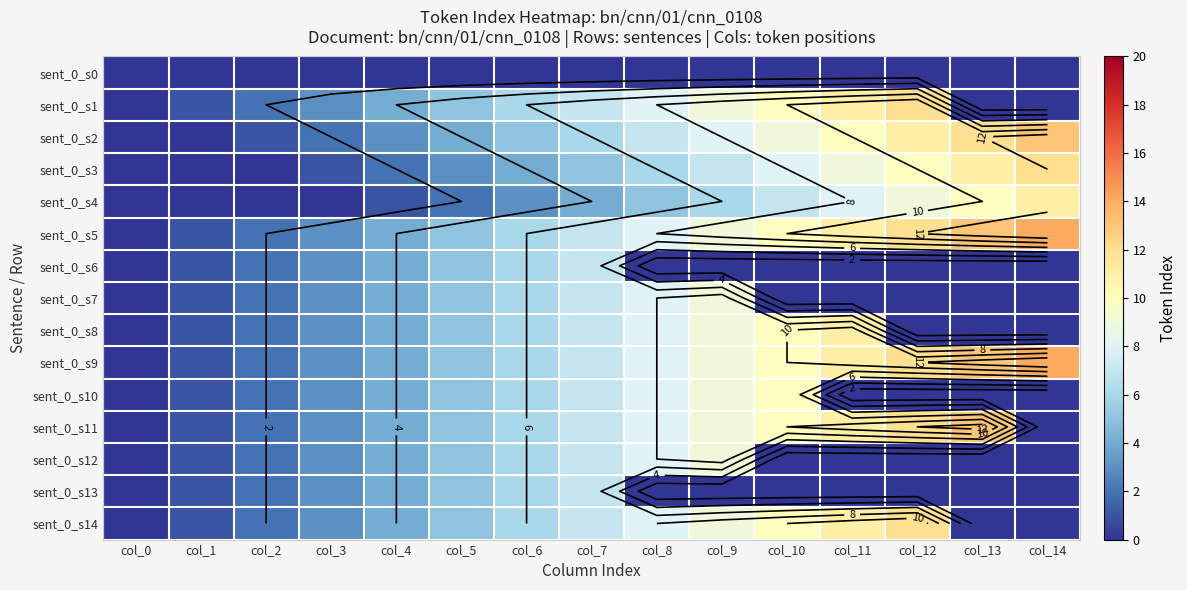

The value of sent_0_s8 at col_4 is 4. True or false?

True